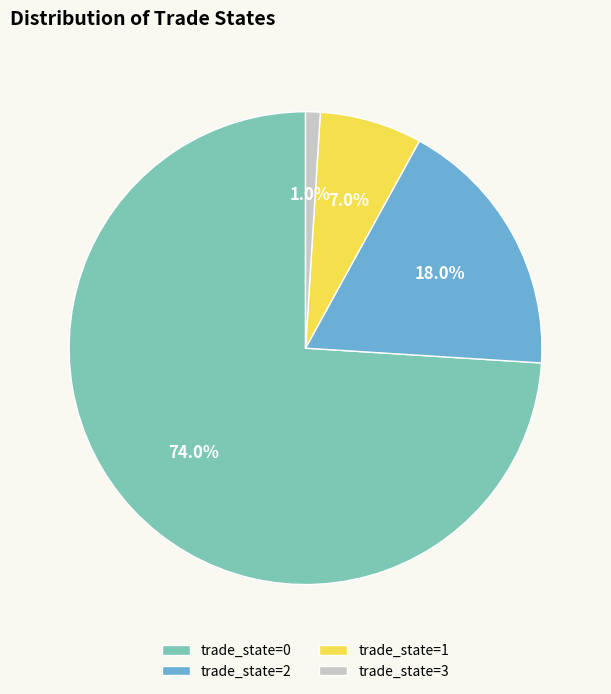

How many segments does this pie chart have?

4